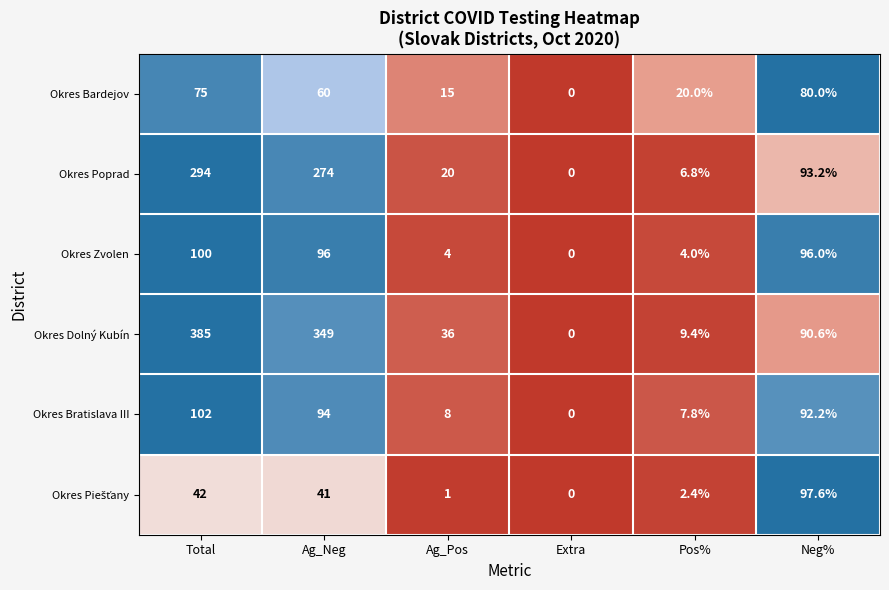

What value does the Okres Zvolen series have at Ag_Neg?

96.0